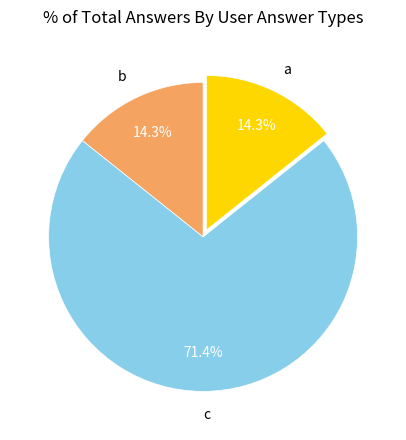

To the nearest percent, what is the difference between the largest and smallest slice percentages?

57%